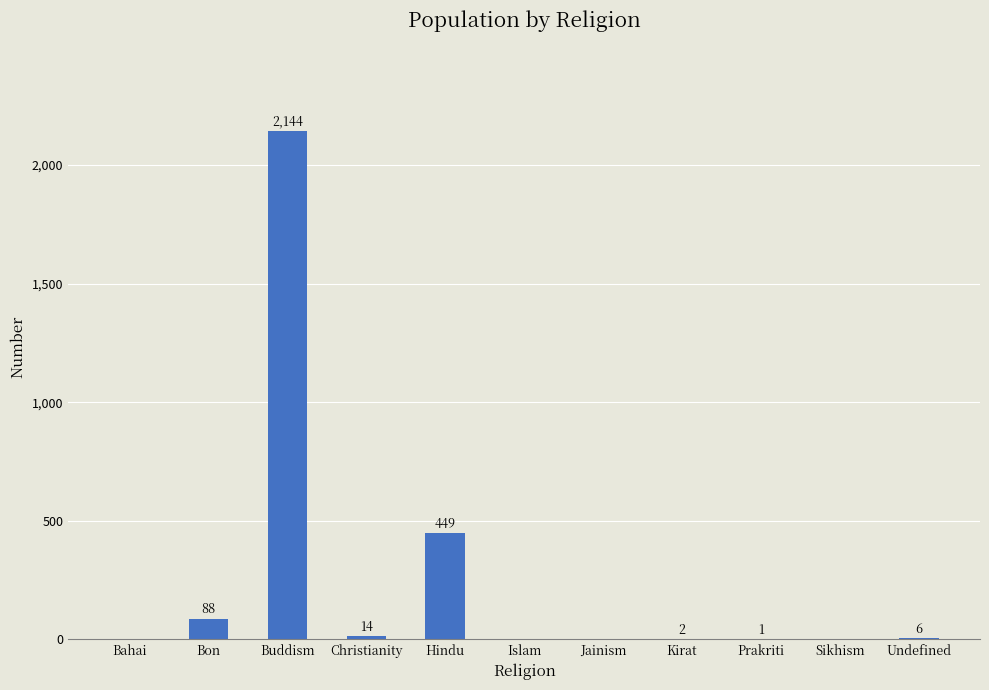

The value at Buddism is 2144. True or false?

True